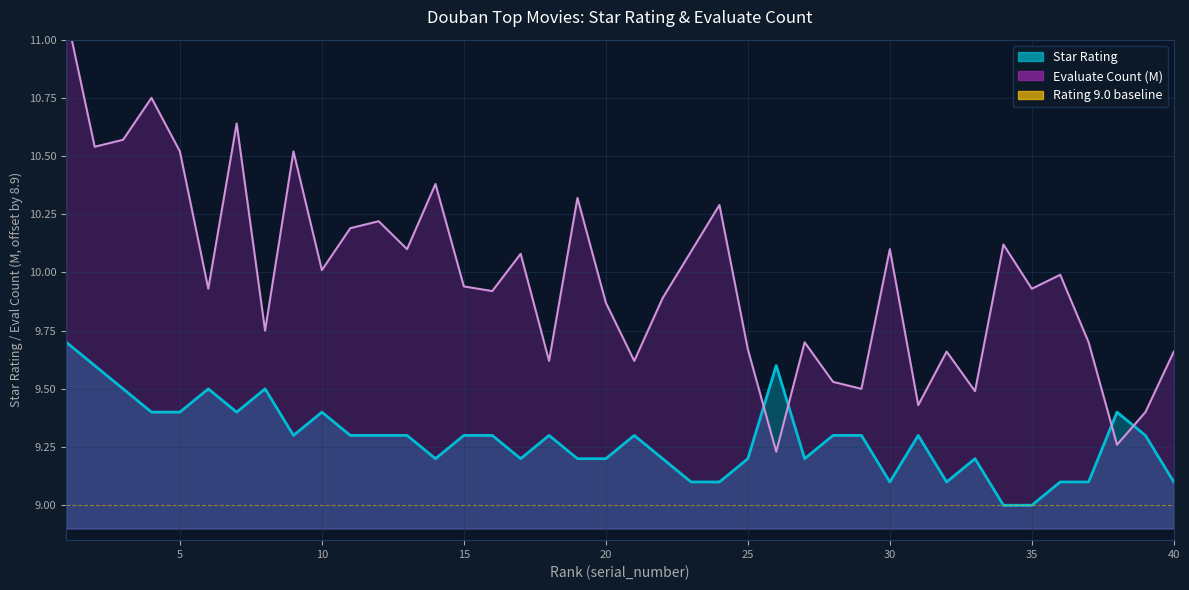

True or false: Evaluate Count (M) has more than 0 points higher than both neighbors.

True